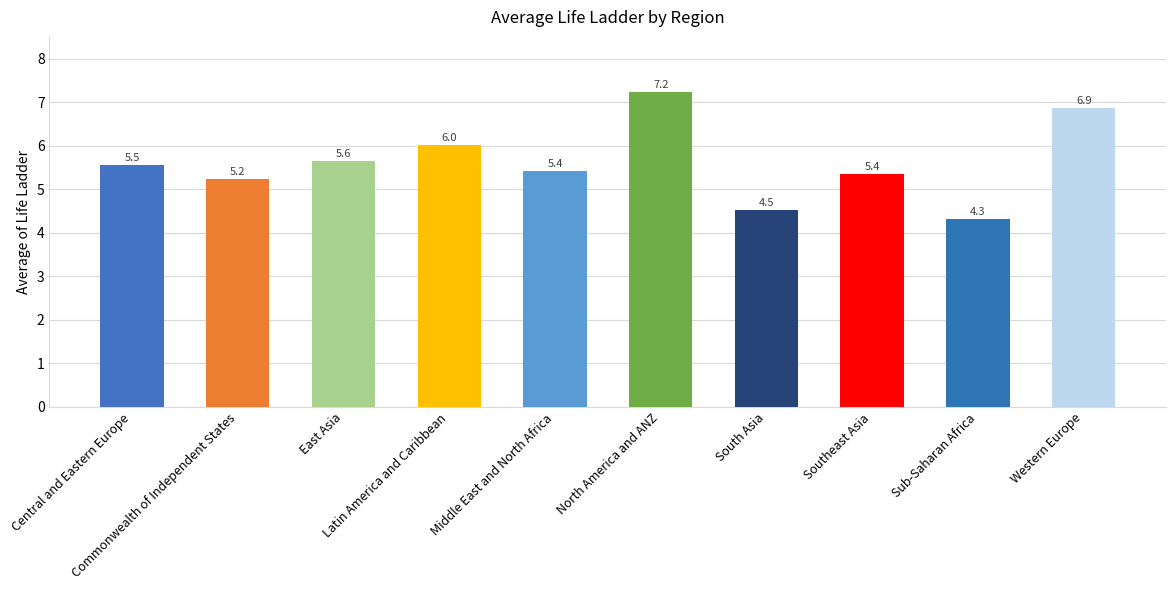

What is the difference between the maximum and minimum values?

2.9